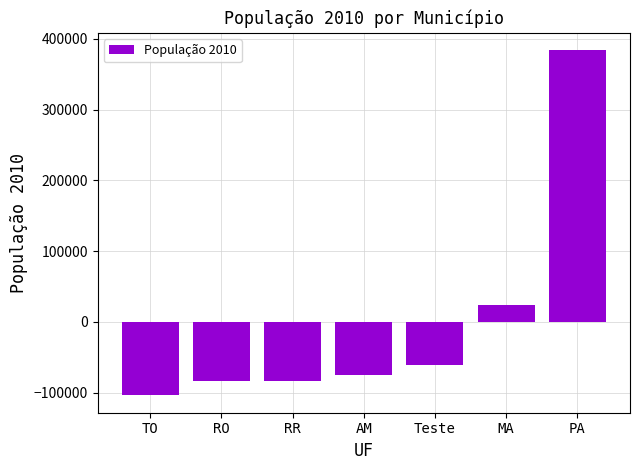

Is it true that the value at RR is -83579.3?

True